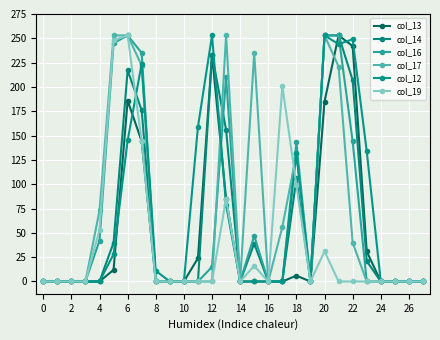

How many distinct data groups are displayed?

6